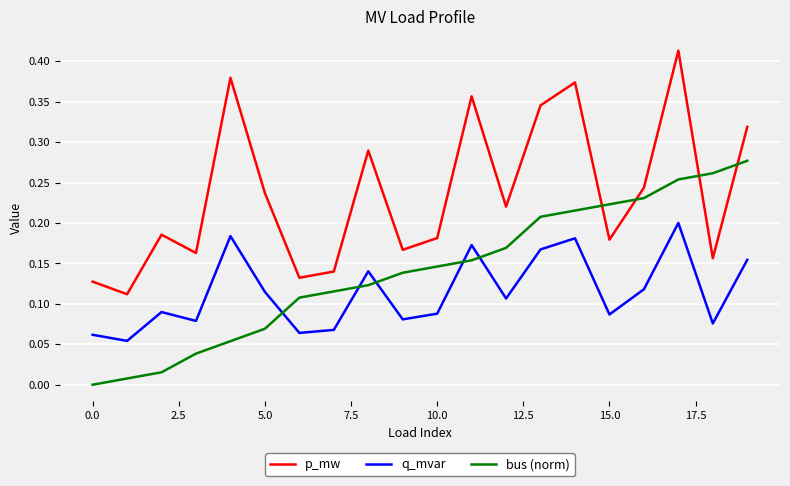

List the series in order of their overall mean, lowest first.

q_mvar, bus (norm), p_mw